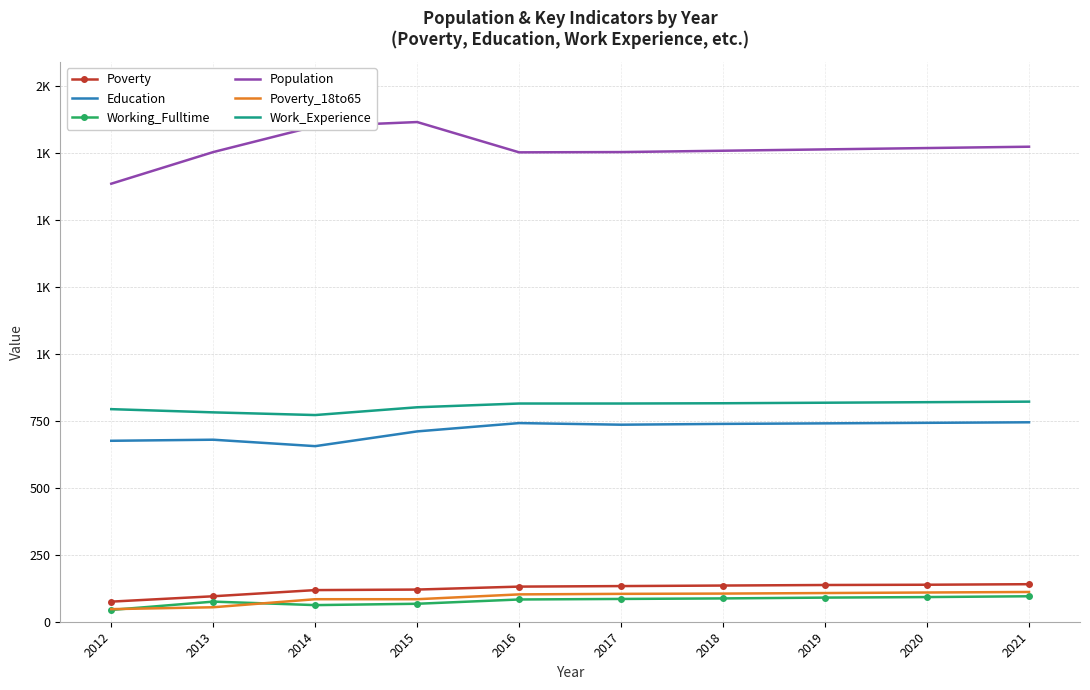

What are all the series names shown in the legend?

Poverty, Education, Working_Fulltime, Population, Poverty_18to65, Work_Experience